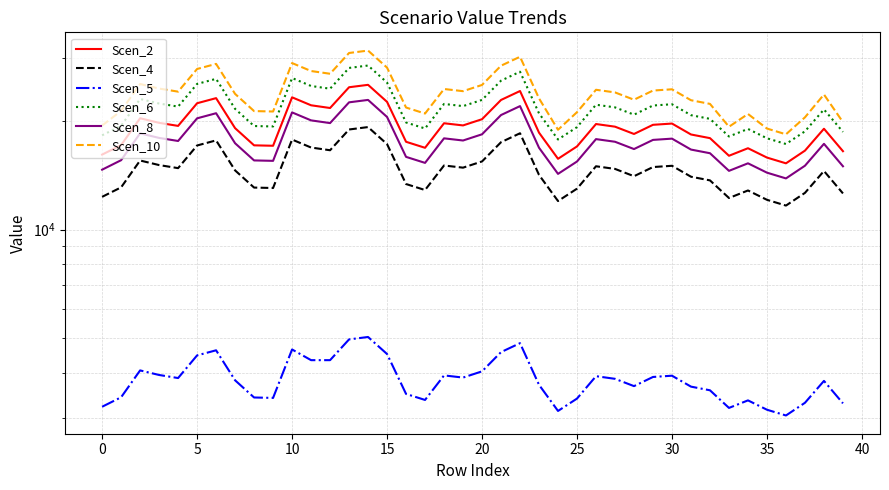

Which has a higher value, 11 or 20?

11